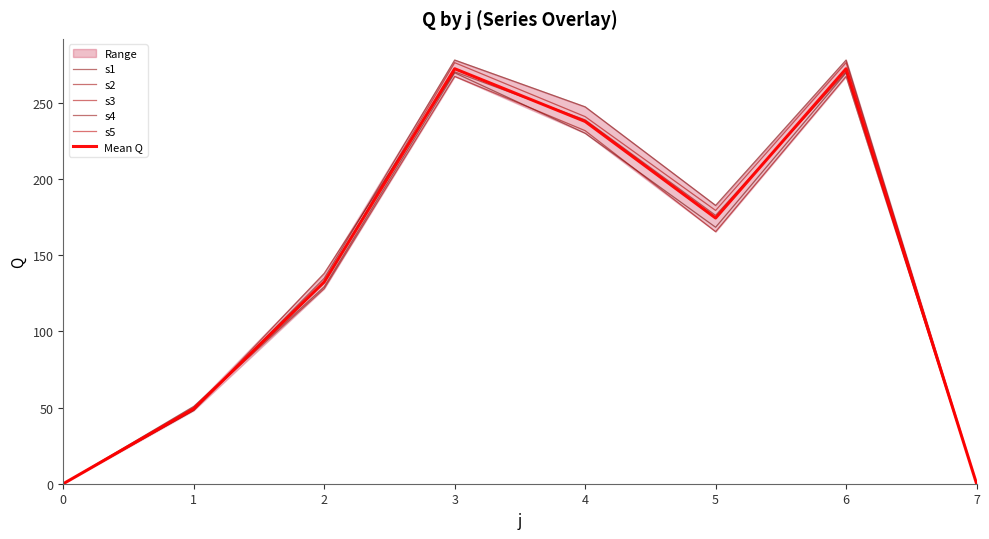

Does the chart have visible grid lines?

No